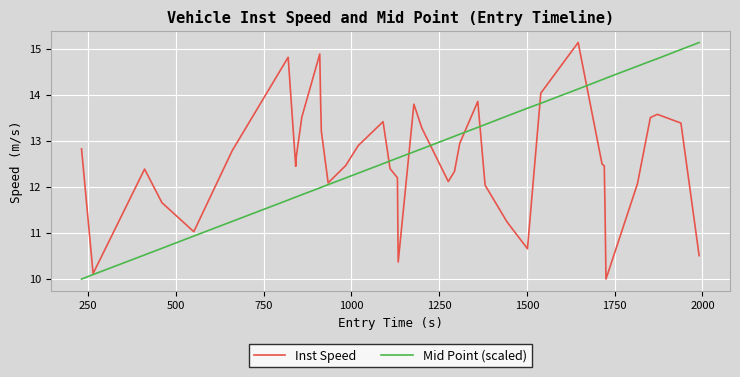

What are all the series names shown in the legend?

Inst Speed, Mid Point (scaled)